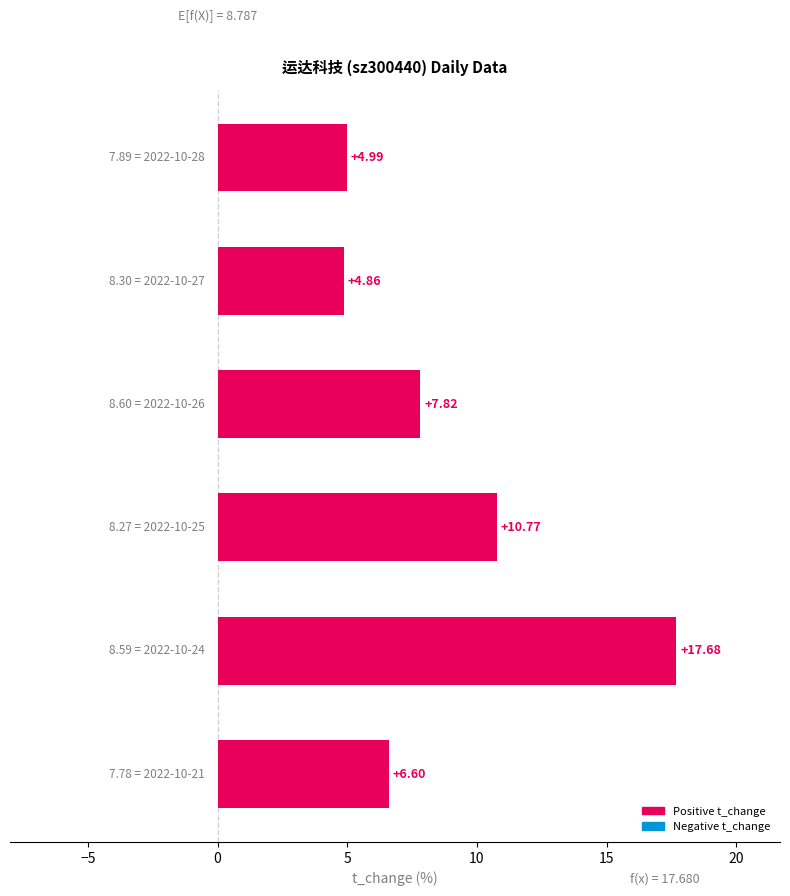

What is the average value?

8.8